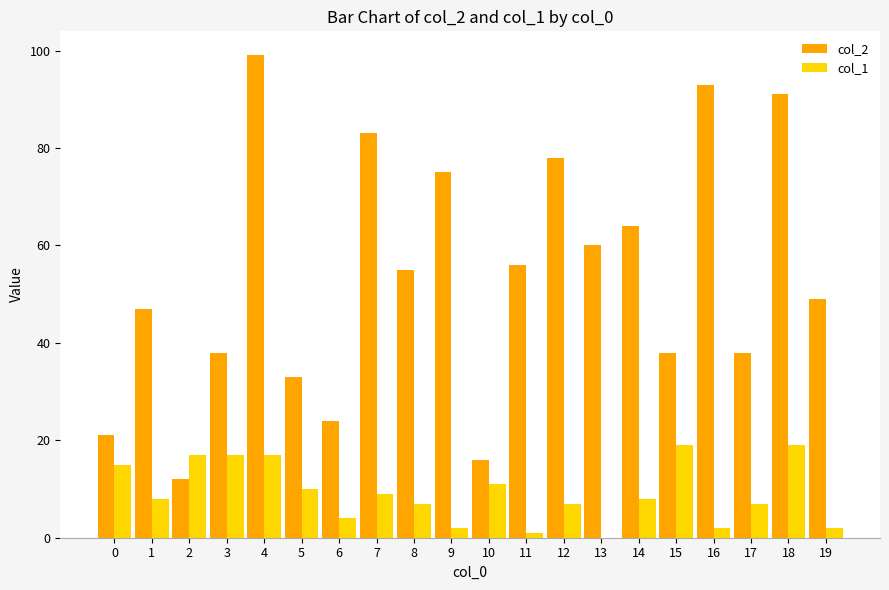

What is the spread (max minus min) of values at 18?

72